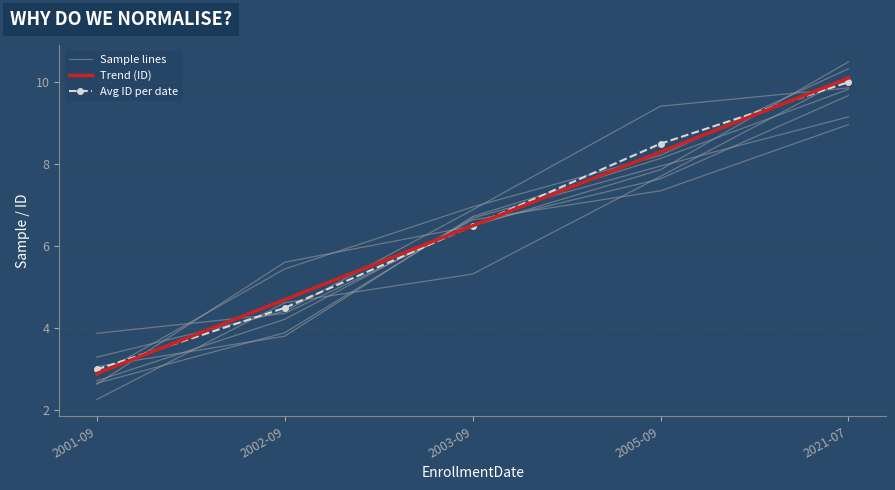

Reading right to left, extract all data points from this chart.

Sample lines: 2021-07=9.9	2005-09=9.4	2003-09=6.9	2002-09=4.4	2001-09=3.3
Trend (ID): 2021-07=10.1	2005-09=8.3	2003-09=6.5	2002-09=4.7	2001-09=2.9
Avg ID per date: 2021-07=10.0	2005-09=8.5	2003-09=6.5	2002-09=4.5	2001-09=3.0